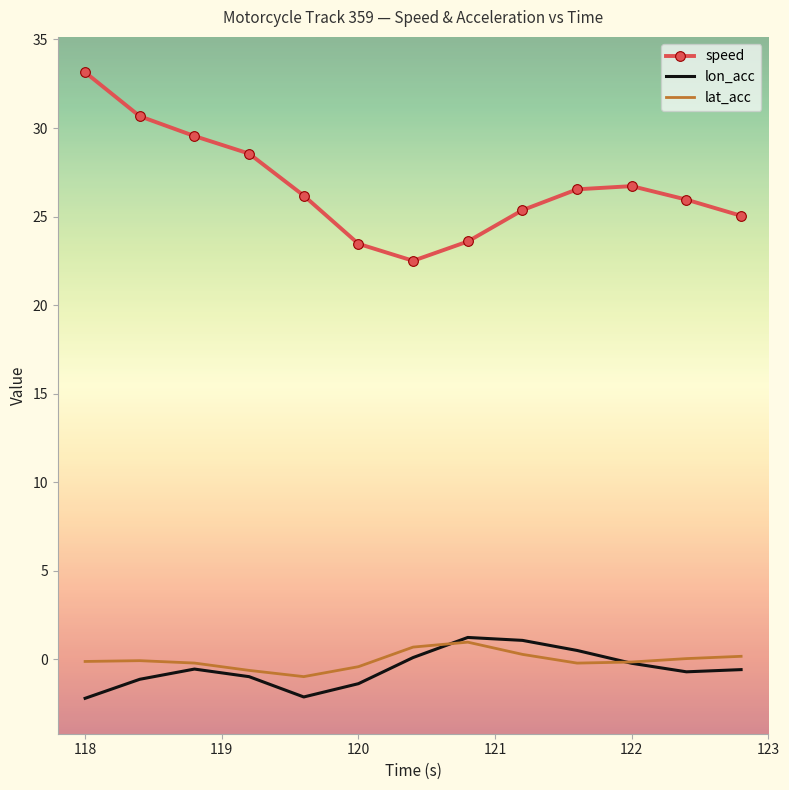

True or false: speed and lat_acc cross at least once.

False